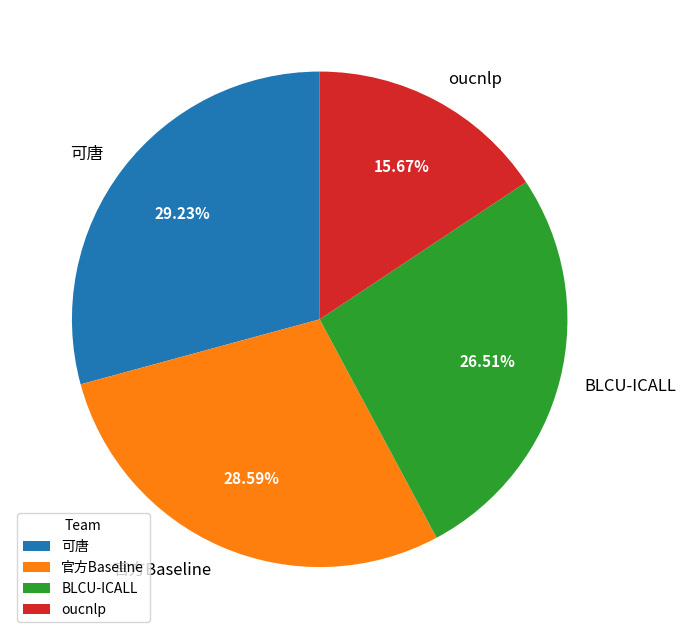

Combined, what portion of the pie is 可唐 and 官方Baseline?

57.8%